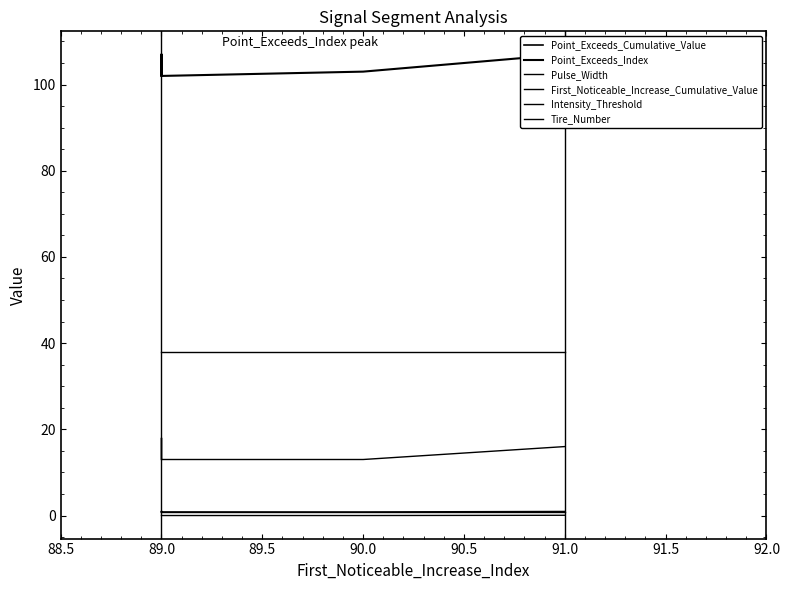

Reading left to right, what are all the values shown in this chart?

Point_Exceeds_Cumulative_Value: 0.8	1.0	0.8	0.8	0.9
Point_Exceeds_Index: 102.0	107.0	102.0	103.0	107.0
Pulse_Width: 13.0	18.0	13.0	13.0	16.0
First_Noticeable_Increase_Cumulative_Value: 0.0	0.0	0.0	0.0	0.1
Intensity_Threshold: 0.8	0.8	0.8	0.8	0.8
Tire_Number: 38.0	38.0	38.0	38.0	38.0